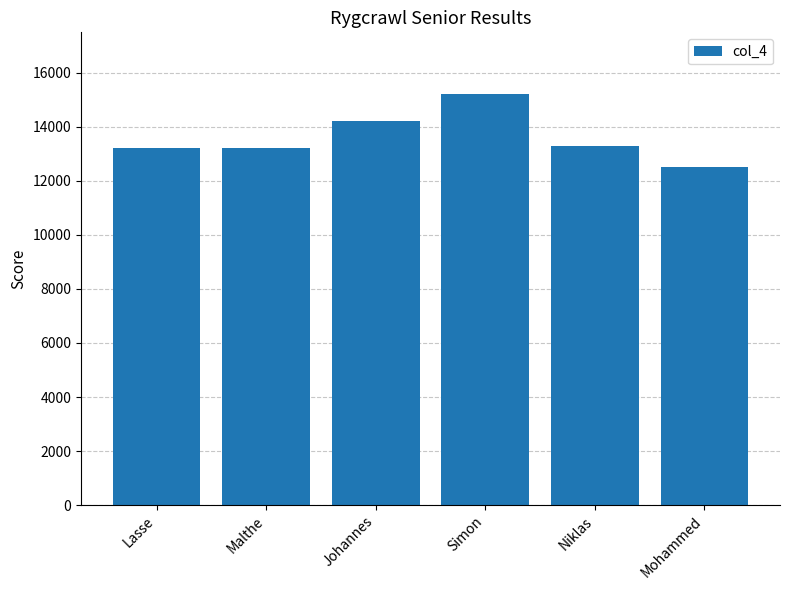

What is the sum of all values?

81664